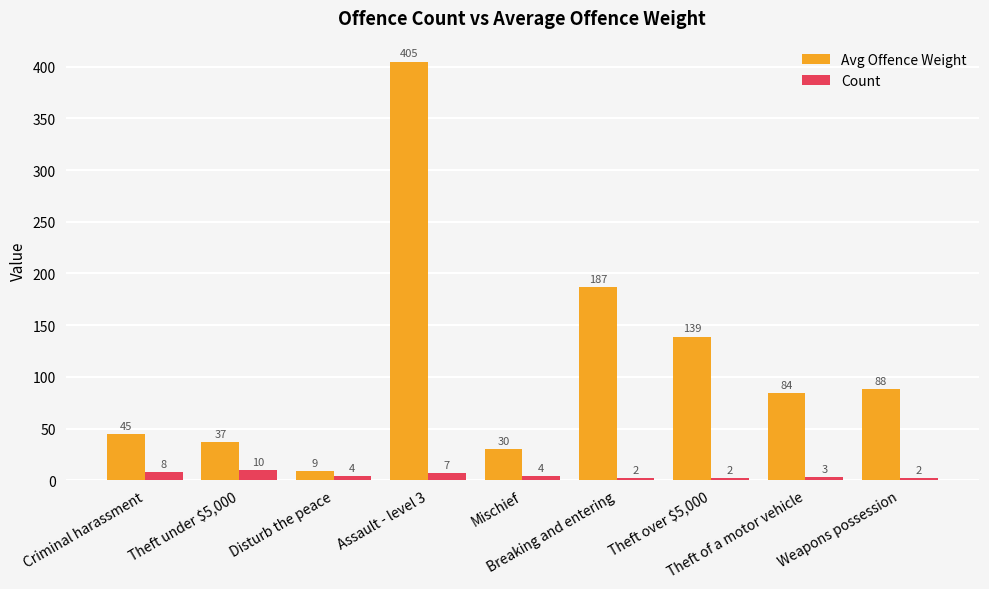

How many data points in Count are less than 4?

4